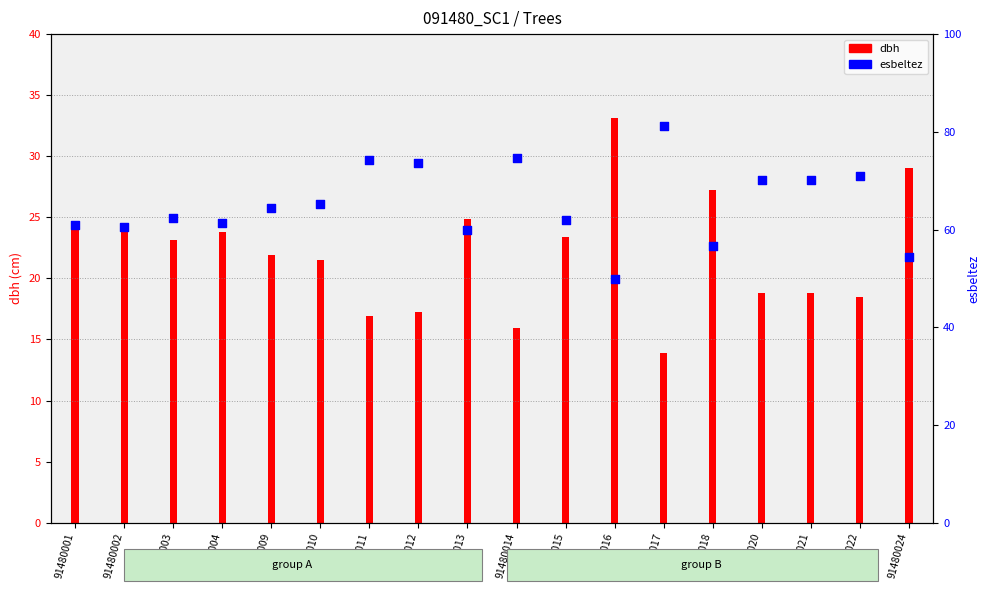

Between 91480002 and 91480004, which is larger?

91480004